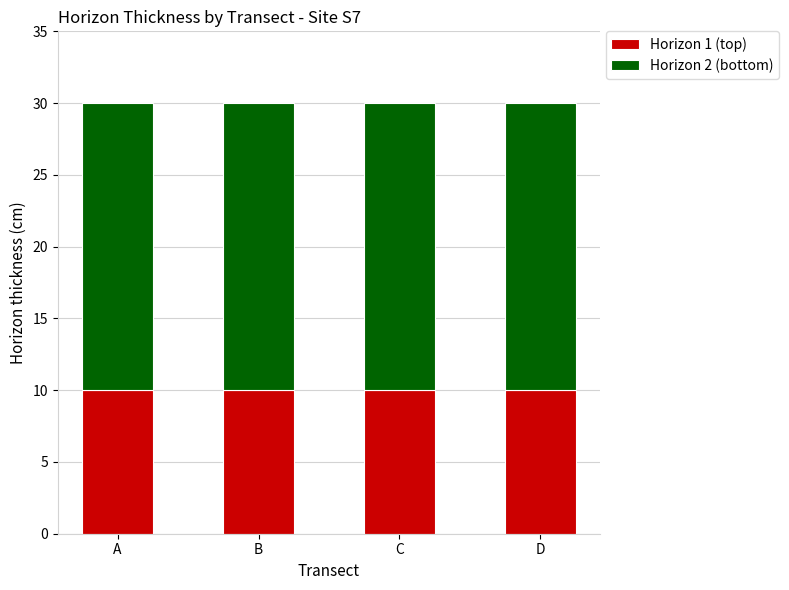

How many data points does each series have?

4